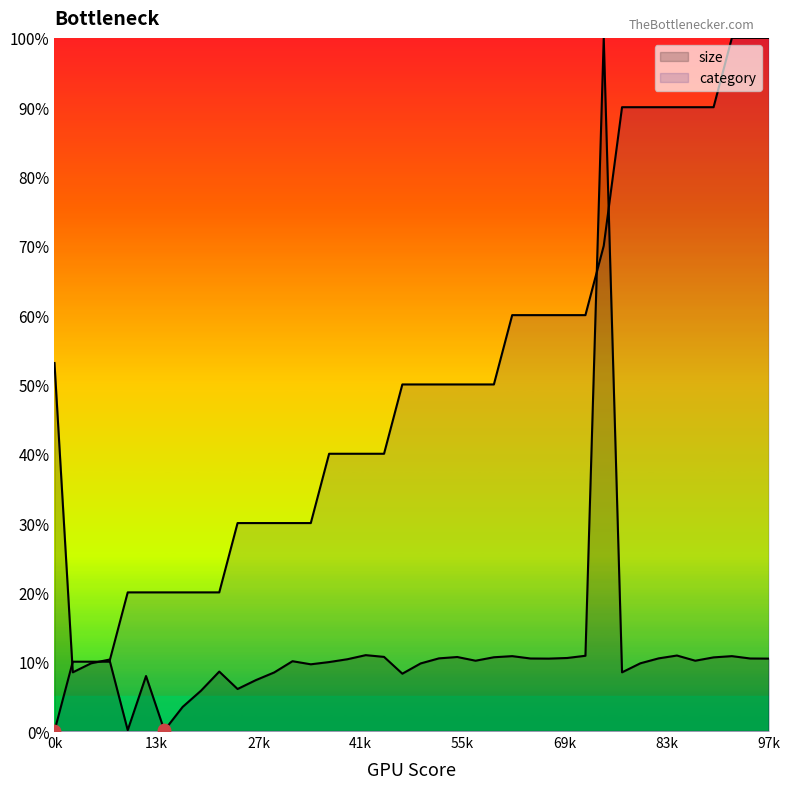

What are all the series names shown in the legend?

size, category